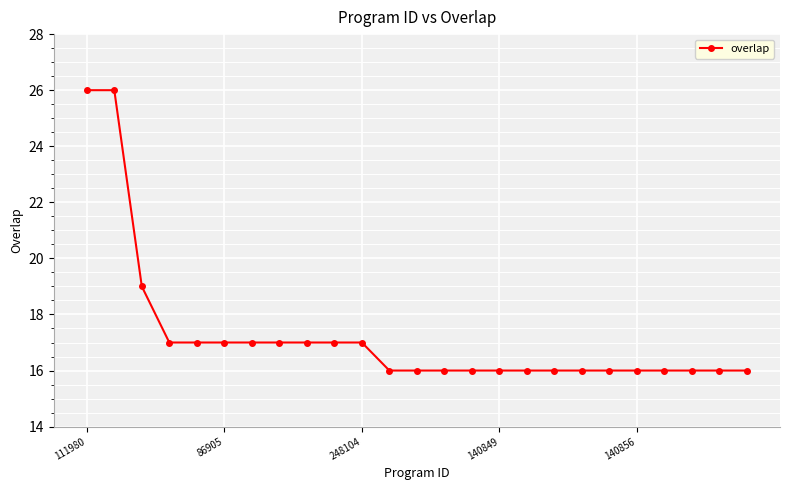

What is the greatest value displayed?

26